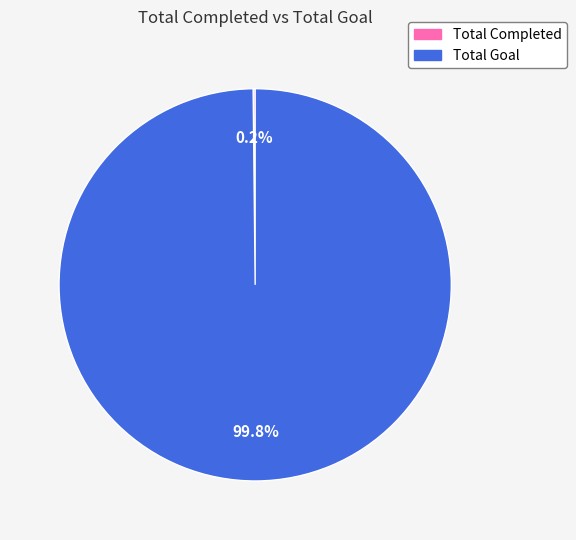

Does Total Goal represent more than half of the total?

Yes